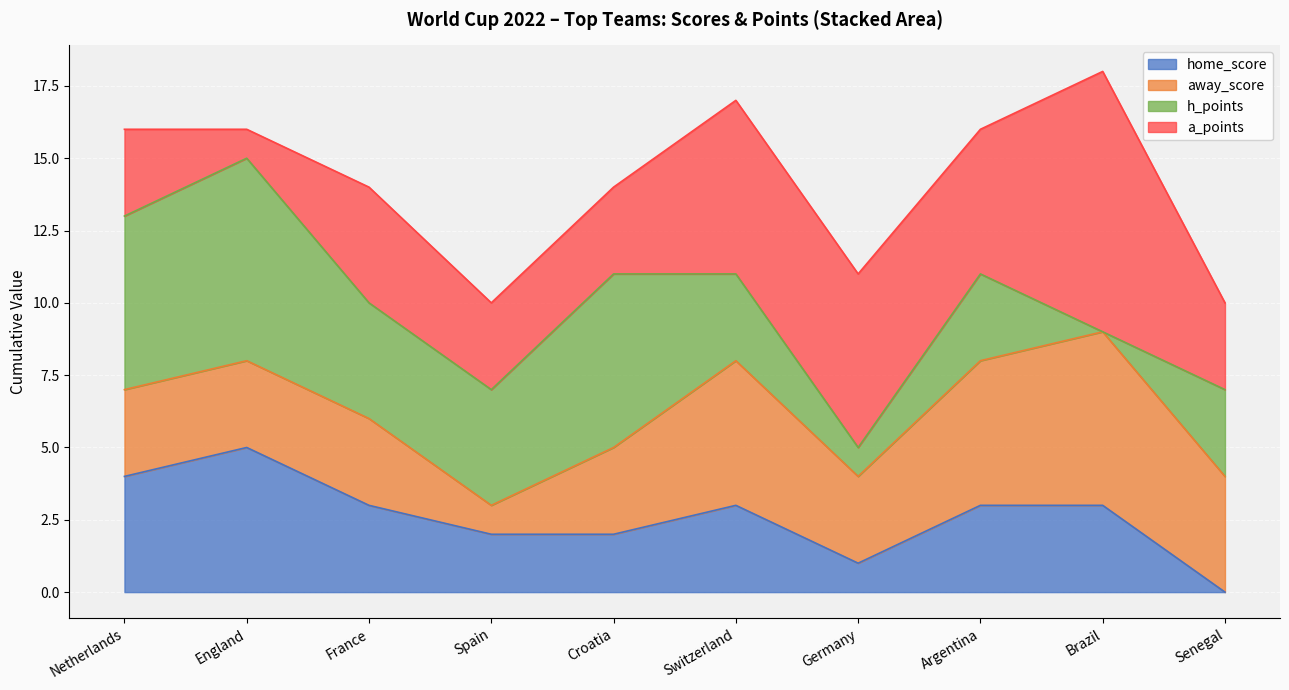

How many values in the total_away_score series are below 3?

1